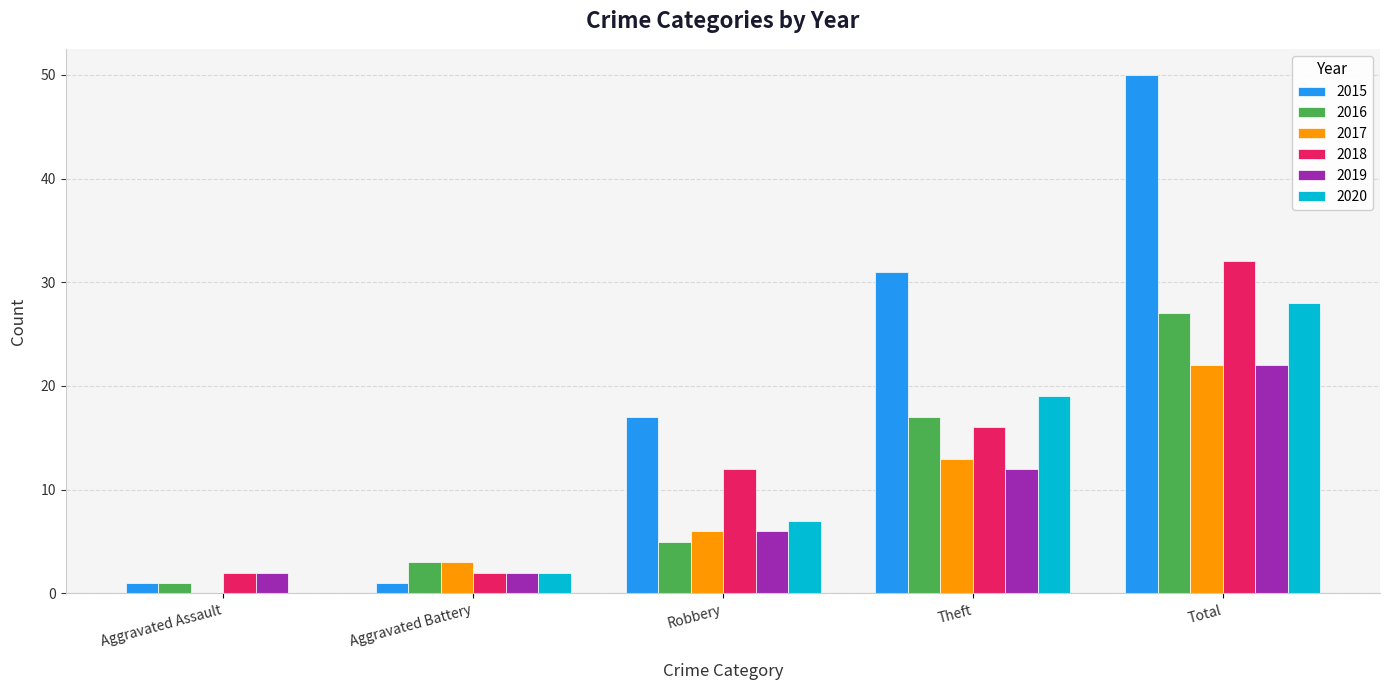

At which category is the sum across all series the highest?

Total